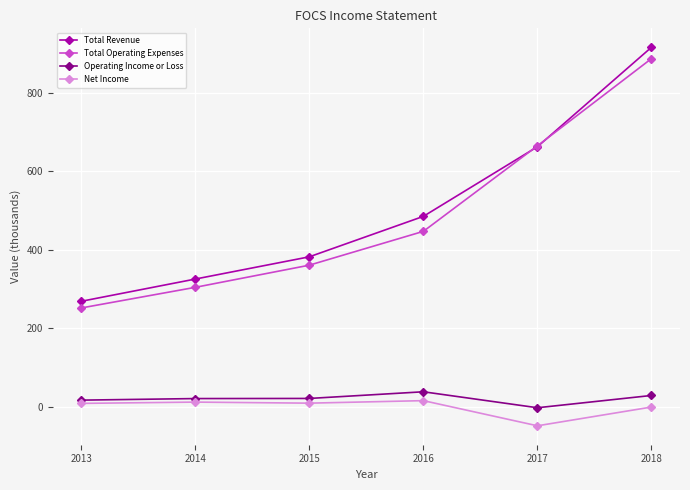

Does the chart have visible grid lines?

Yes